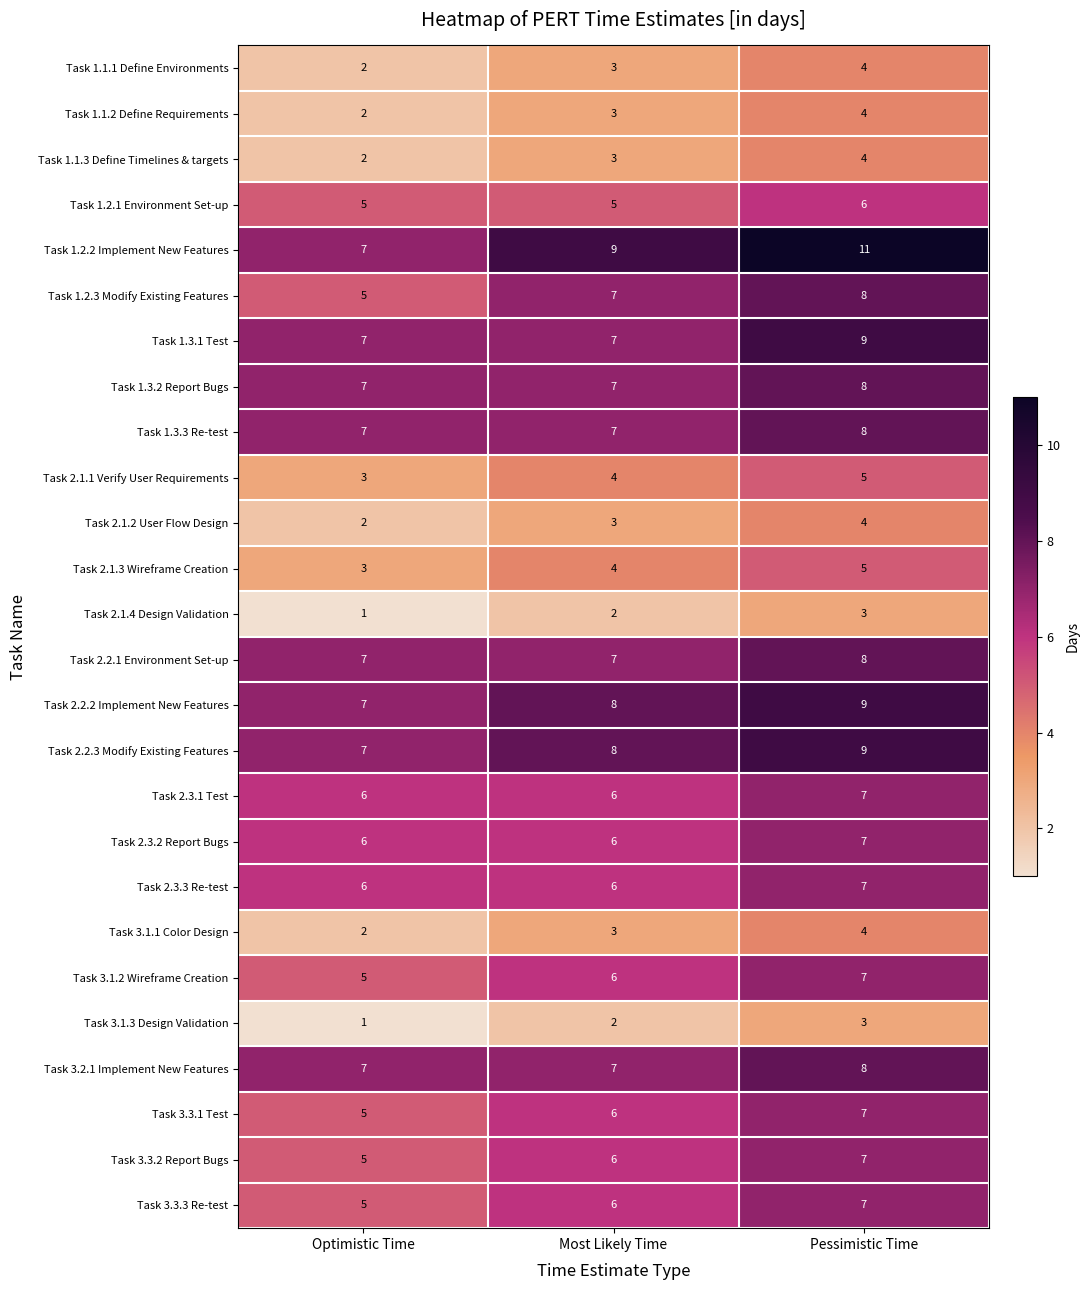

What is the sum of all Task 2.3.2 Report Bugs values?

19